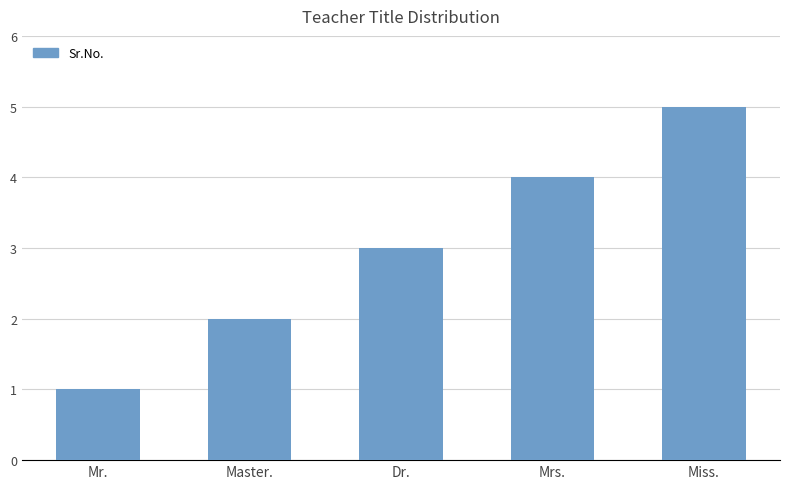

Is it true that the value at Mrs. is 6?

False